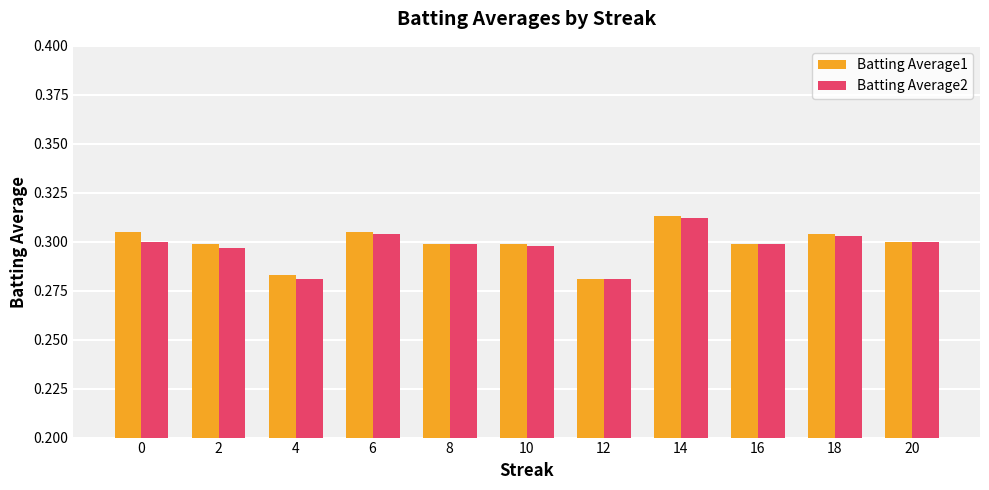

At how many categories does at least one series exceed 0?

11